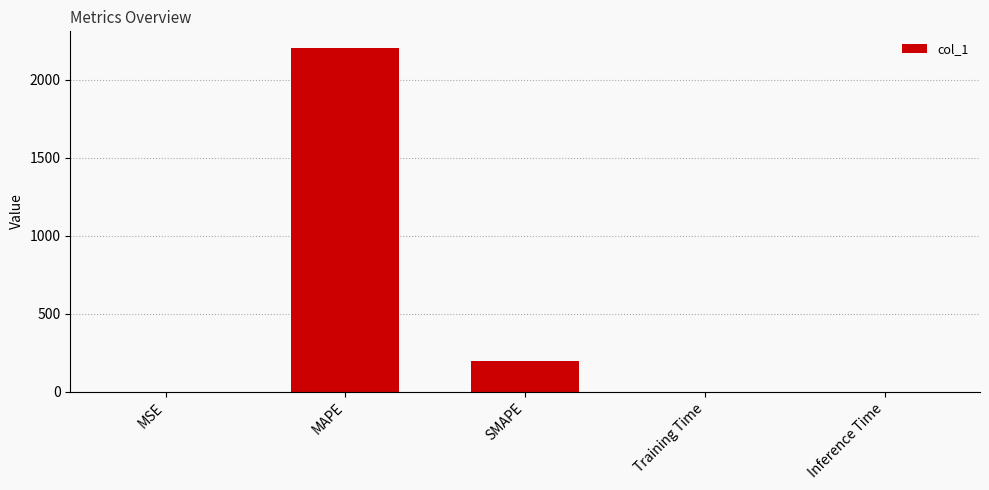

Where is the data nearest to the value 1100?

SMAPE